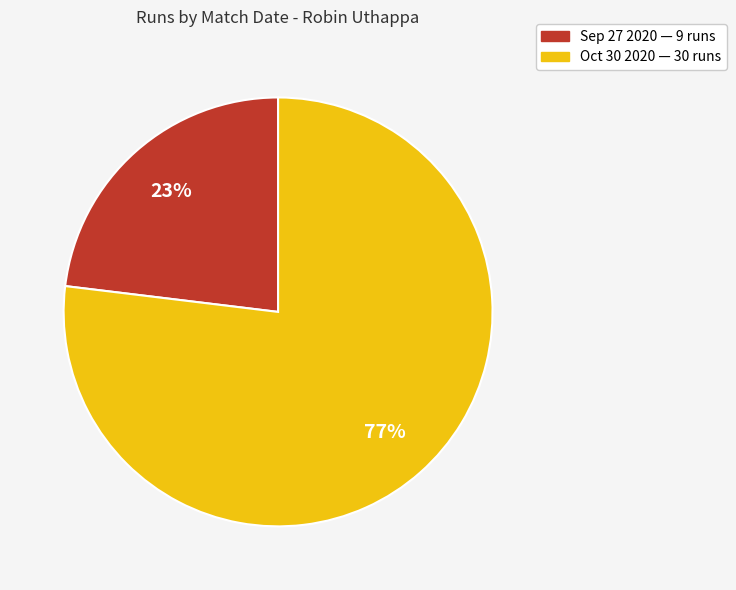

To the nearest percent, what is the combined percentage of Oct 30 2020 and Sep 27 2020?

100%